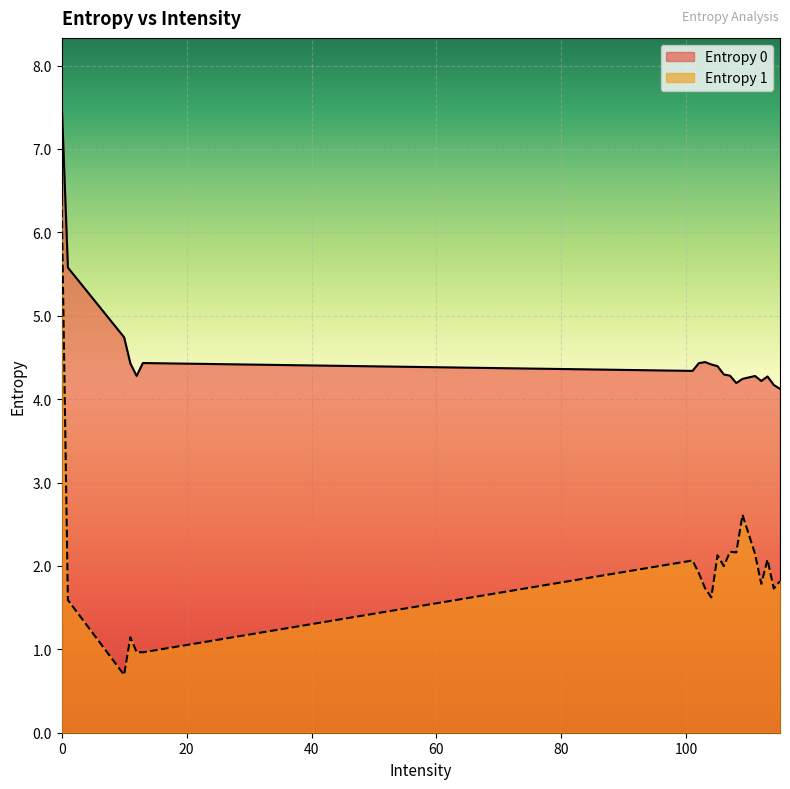

How many interior local valleys does the Entropy 0 series have?

4